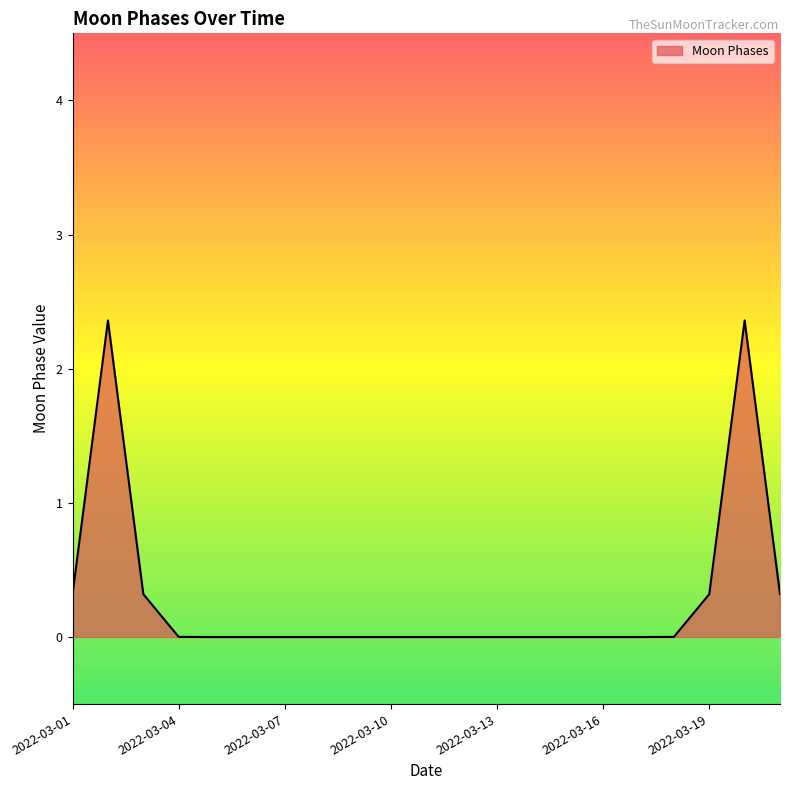

What is the difference between the maximum and minimum values?

2.4